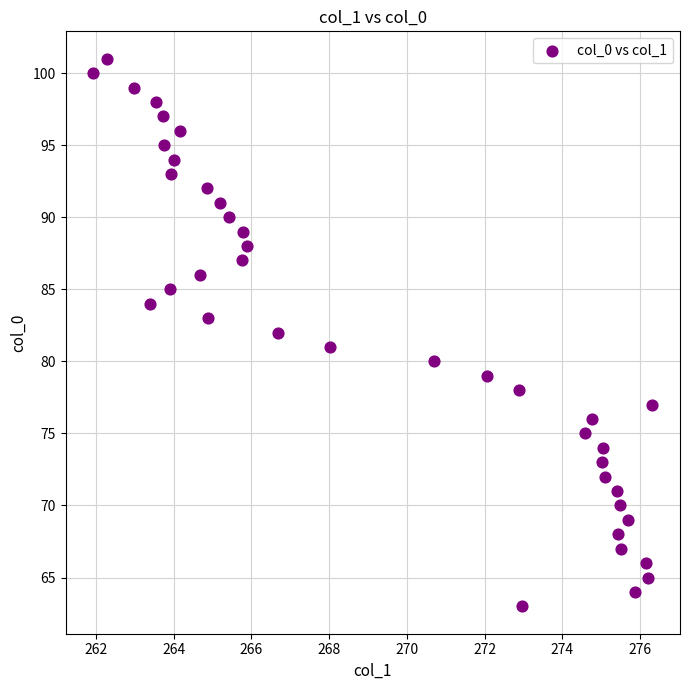

What is the range of Y values (max minus min)?

38